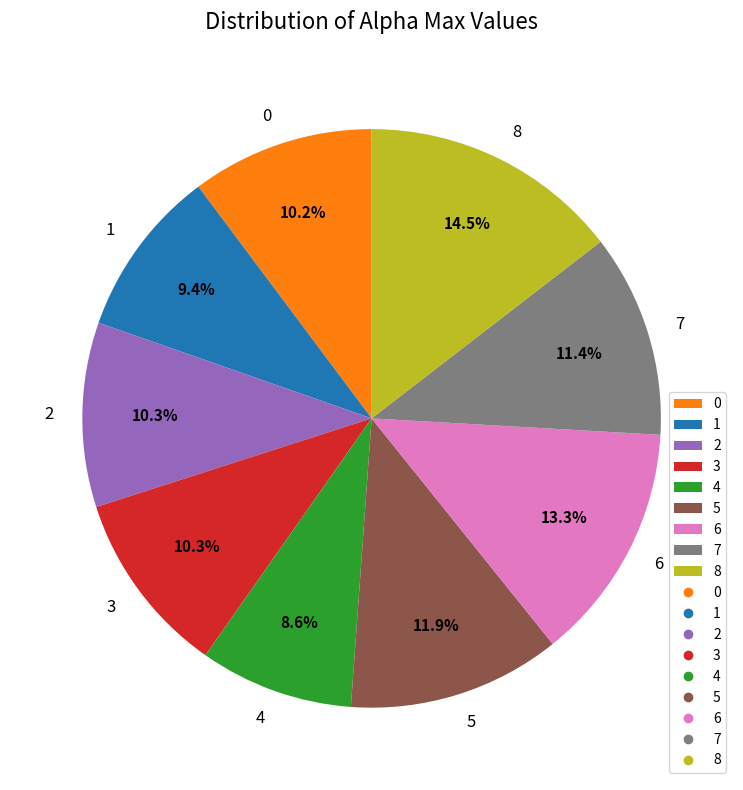

Does 4 represent more than half of the total?

No